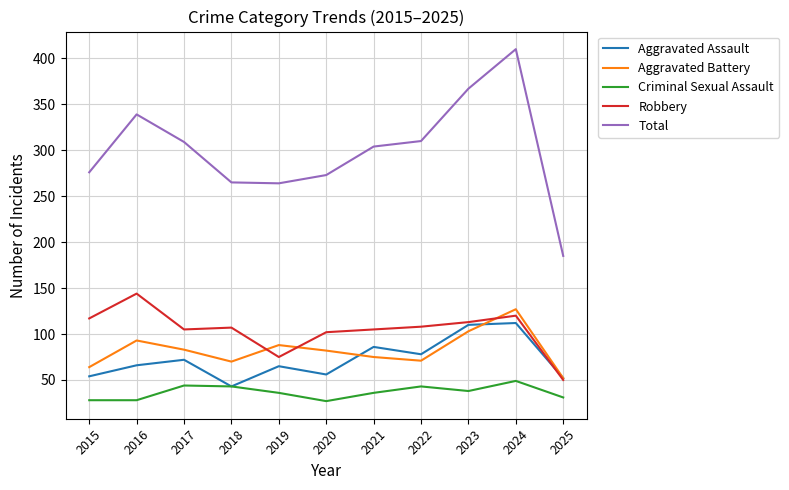

At 2019, list the series in order from smallest to largest.

Criminal Sexual Assault, Aggravated Assault, Robbery, Aggravated Battery, Total